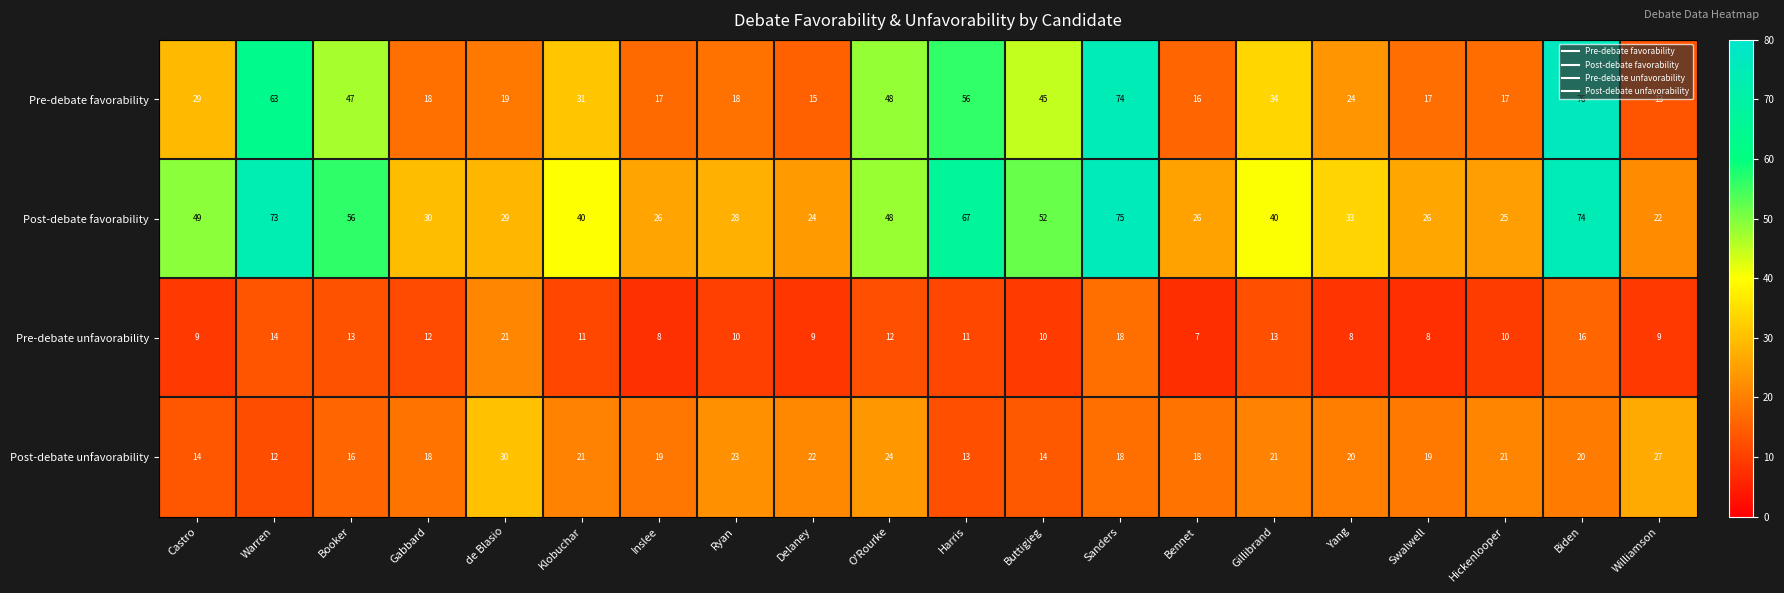

What is the approximate value of Pre-debate favorability at Harris?

56